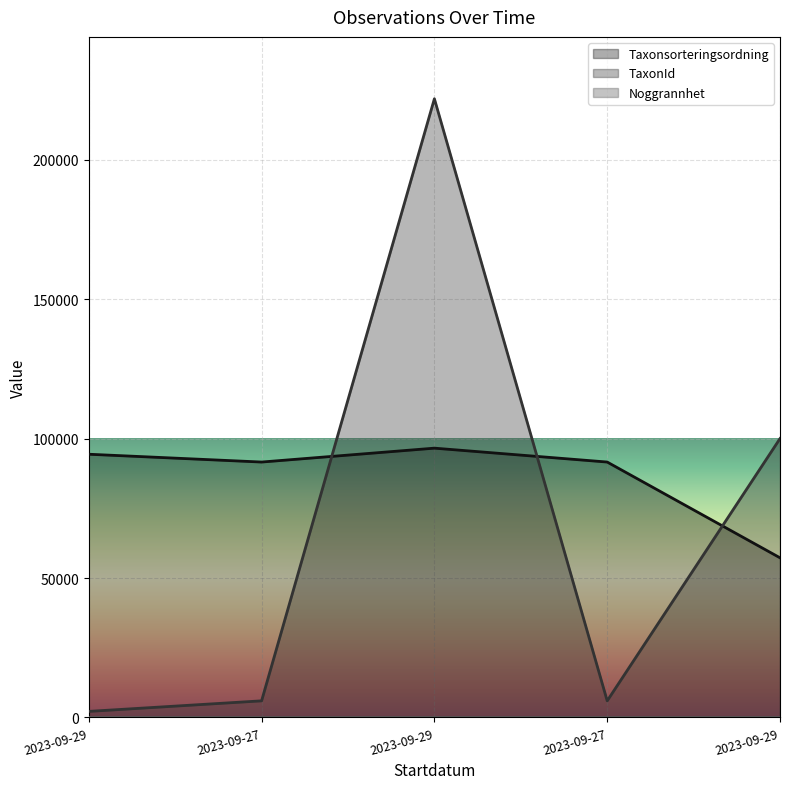

What is the approximate value of TaxonId at 2023-09-27?

5966